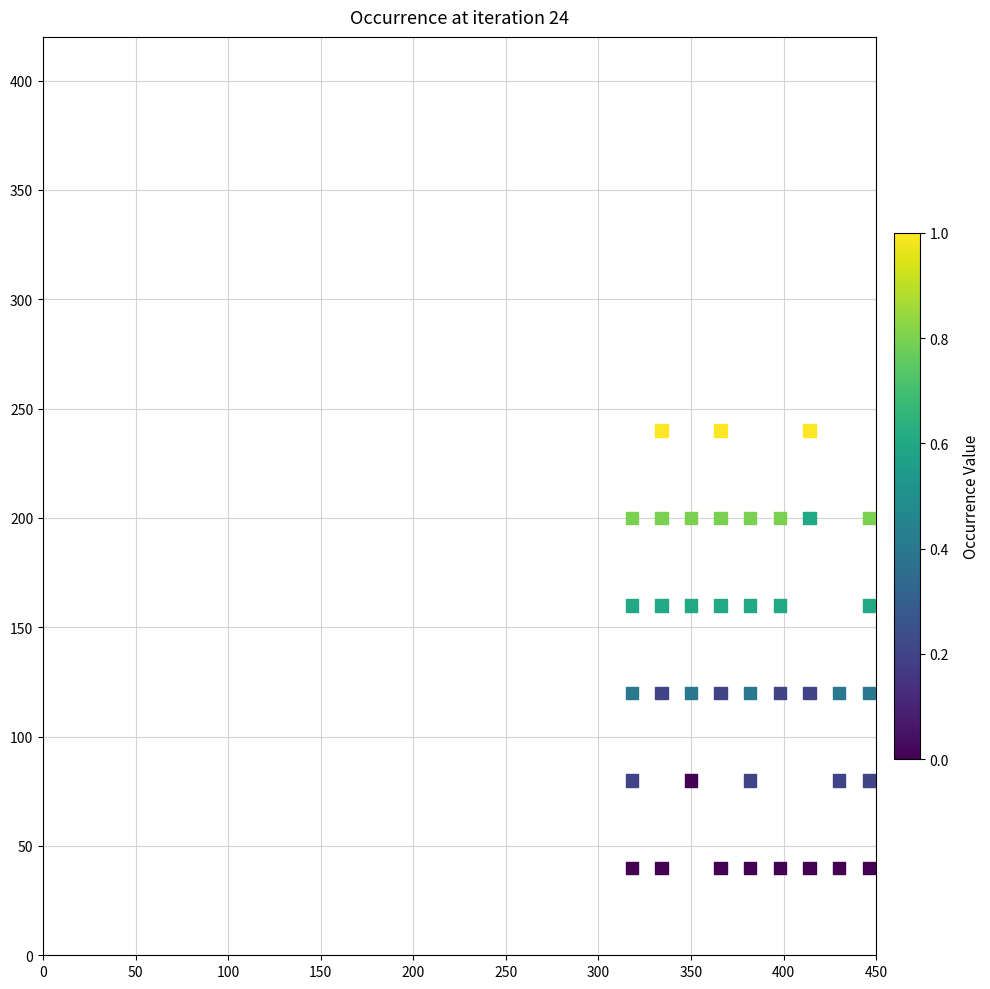

What is the range of X values (max minus min)?

128